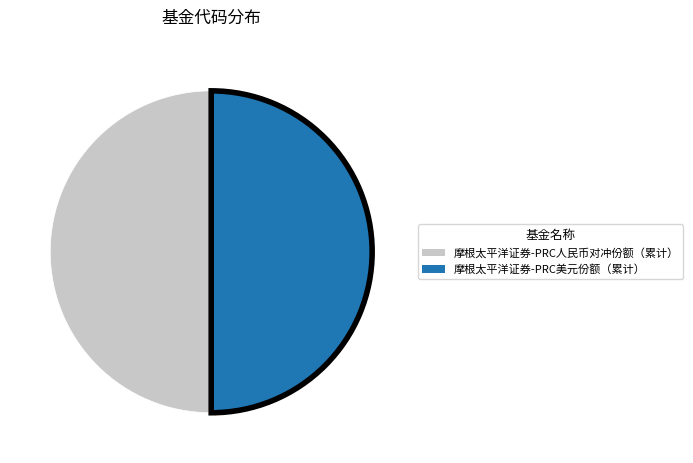

True or false: 摩根太平洋证券-PRC美元份额（累计） accounts for 56% of the total.

False